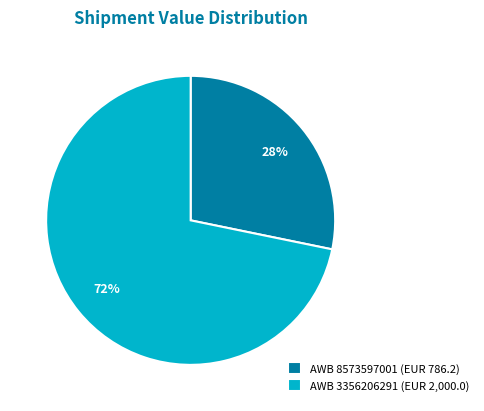

To the nearest percent, what portion does AWB 8573597001 (EUR 786.2) represent?

28%